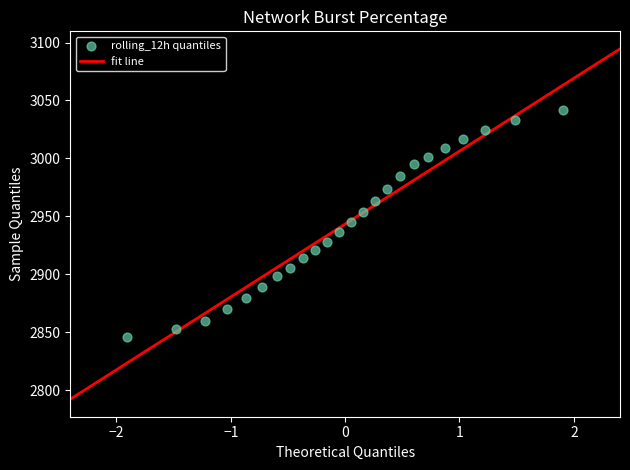

What is the range of Y values (max minus min)?

195.6